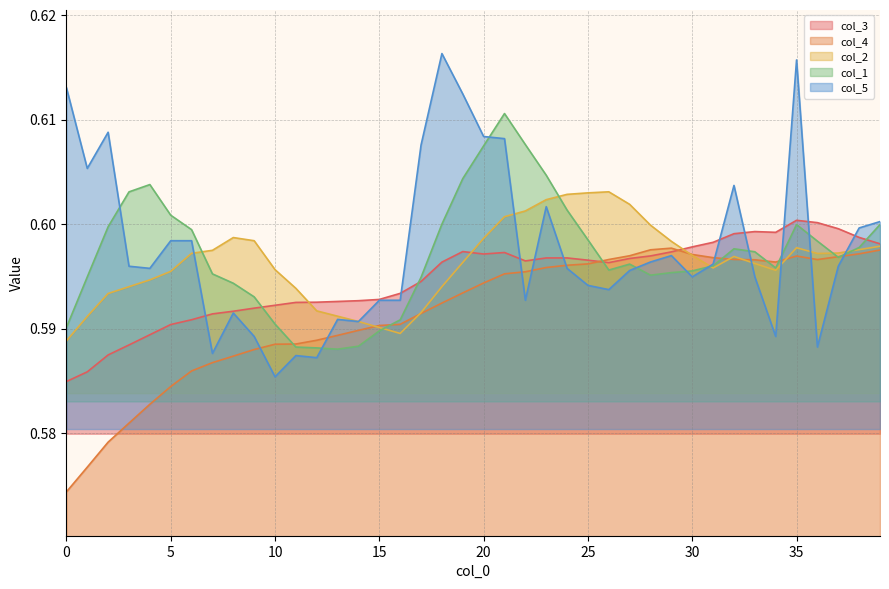

What is the total value across all series at 18?

3.0